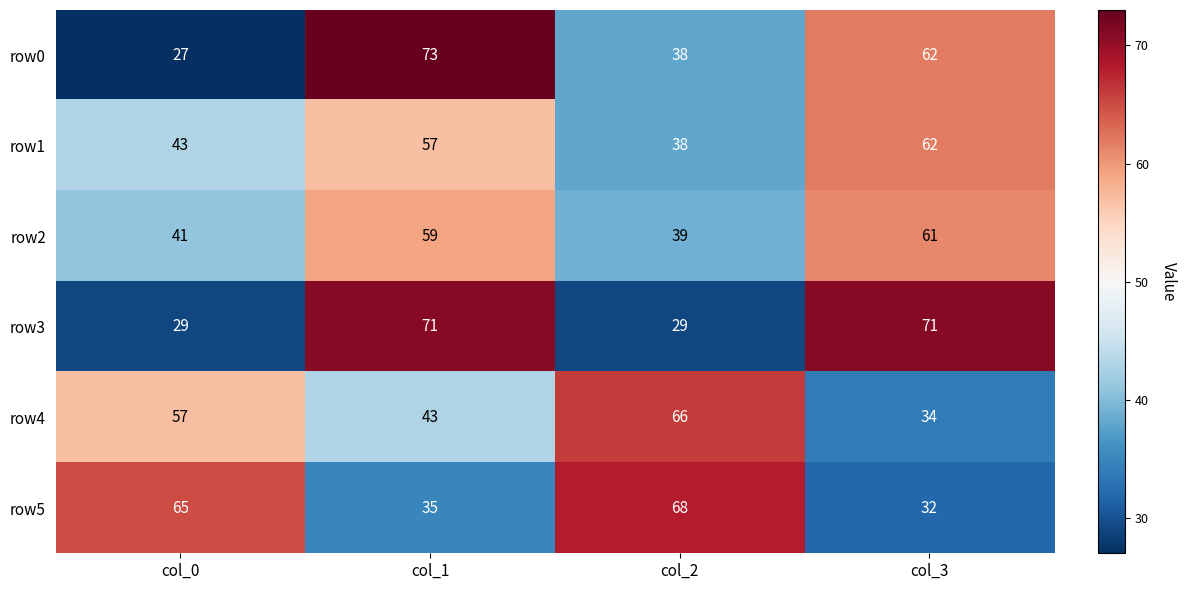

True or false: row4 has a value of 54 at col_3.

False